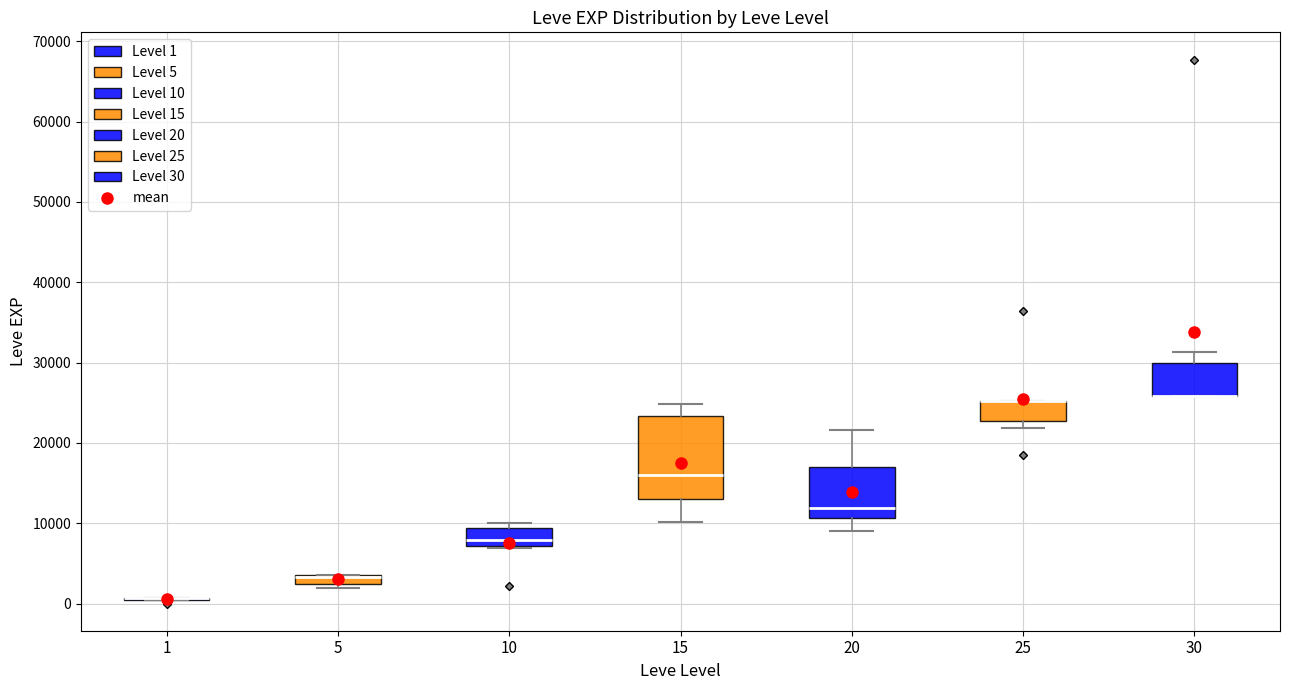

Which box is the tallest, from its lower edge to its upper edge?

15